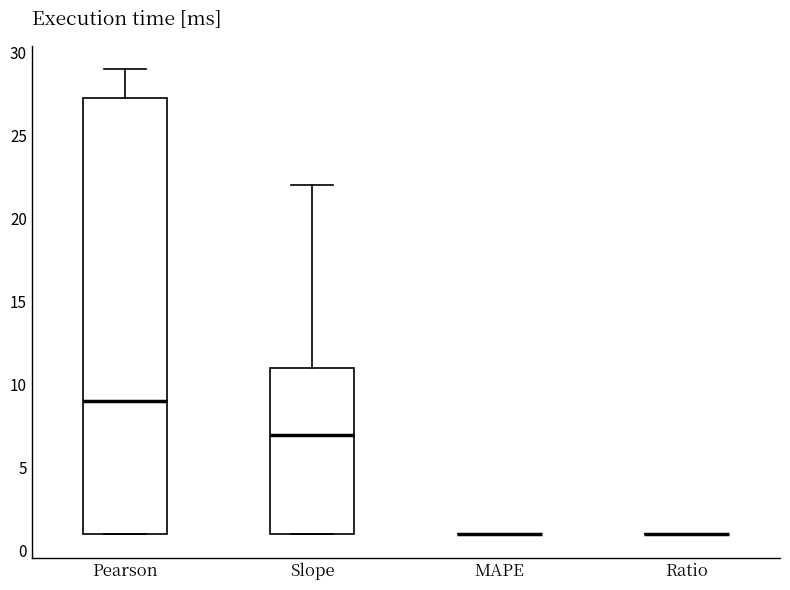

Reading left to right, transcribe this box plot: for each box, give where its median line is, the range the box spans, and where its two whiskers end, as read against the y-axis. The values are not printed on the chart, so give them approximately, as read against the axis.

Pearson: median 9.0, box 1.0 to 27.5, whiskers 1.0 to 29.0
Slope: median 7.0, box 1.0 to 11.0, whiskers 1.0 to 22.0
MAPE: box collapsed to a line at 1.0, whiskers 1.0 to 1.0
Ratio: box collapsed to a line at 1.0, whiskers 1.0 to 1.0